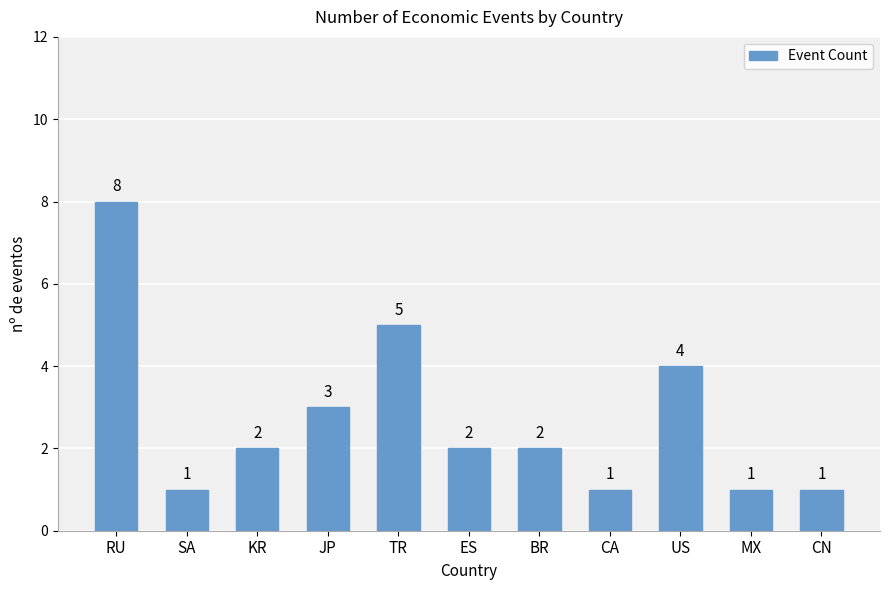

What is the sum of all values?

30